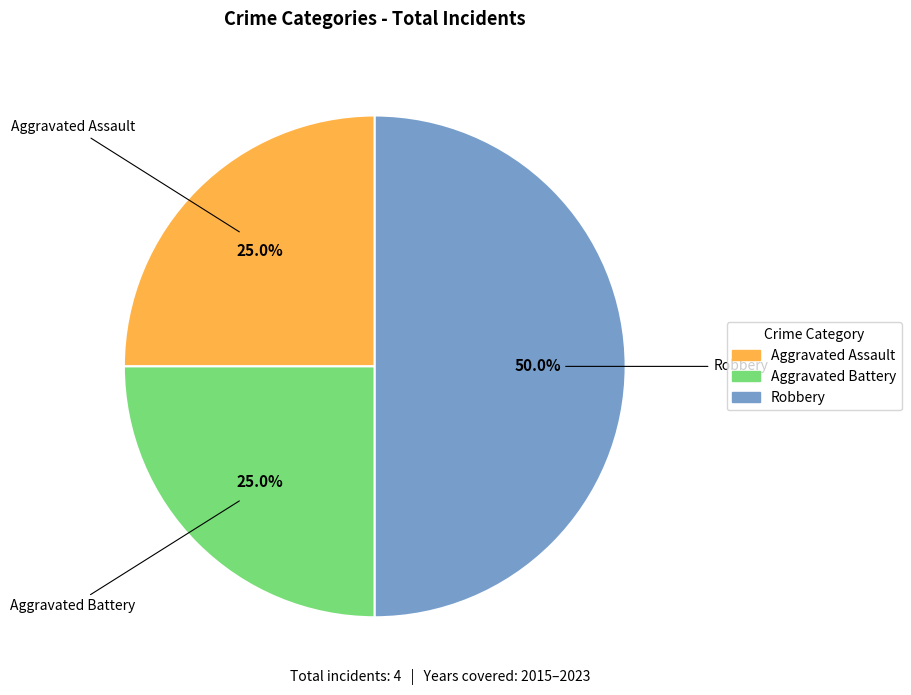

True or false: Robbery accounts for 40% of the total.

False